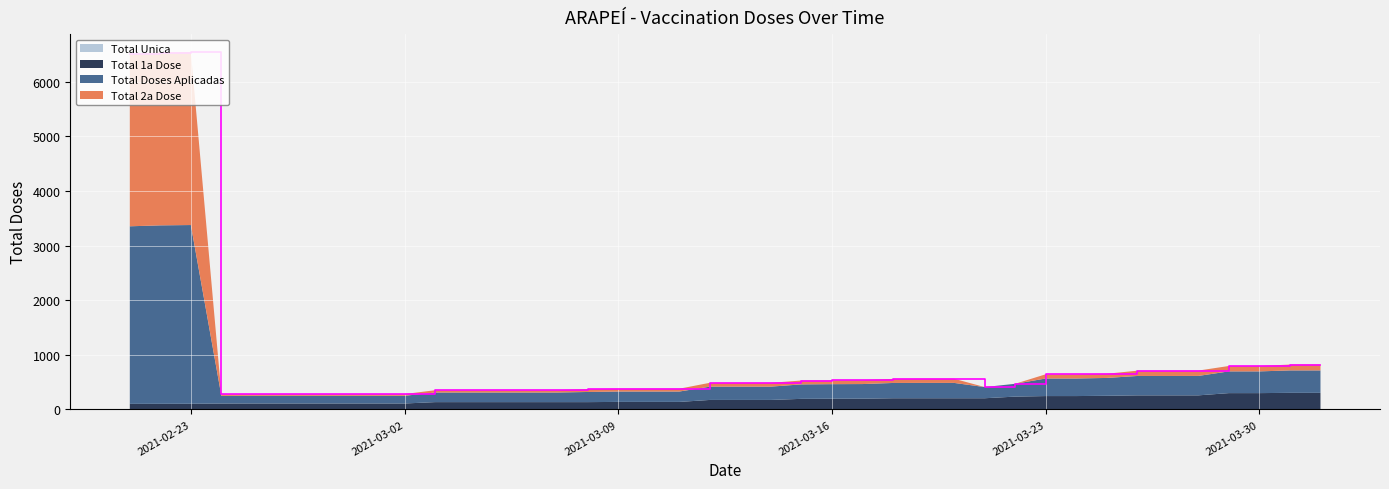

Reading left to right, list all the values displayed in this chart.

Total Doses Aplicadas: 2021-02-21=3253	2021-02-22=3269	2021-02-23=3274	2021-02-24=140	2021-02-25=141	2021-02-26=141	2021-02-27=141	2021-02-28=141	2021-03-01=141	2021-03-02=141	2021-03-03=176	2021-03-04=176	2021-03-05=176	2021-03-06=176	2021-03-07=176	2021-03-08=186	2021-03-09=190	2021-03-10=190	2021-03-11=190	2021-03-12=244	2021-03-13=244	2021-03-14=244	2021-03-15=265	2021-03-16=267	2021-03-17=268	2021-03-18=280	2021-03-19=281	2021-03-20=281	2021-03-21=205	2021-03-22=235	2021-03-23=322	2021-03-24=322	2021-03-25=327	2021-03-26=355	2021-03-27=355	2021-03-28=356	2021-03-29=398	2021-03-30=398	2021-03-31=411	2021-04-01=411
Total 1a Dose: 2021-02-21=102	2021-02-22=103	2021-02-23=104	2021-02-24=108	2021-02-25=109	2021-02-26=109	2021-02-27=109	2021-02-28=109	2021-03-01=109	2021-03-02=109	2021-03-03=134	2021-03-04=134	2021-03-05=134	2021-03-06=134	2021-03-07=134	2021-03-08=134	2021-03-09=138	2021-03-10=138	2021-03-11=138	2021-03-12=174	2021-03-13=174	2021-03-14=174	2021-03-15=194	2021-03-16=196	2021-03-17=197	2021-03-18=205	2021-03-19=205	2021-03-20=205	2021-03-21=205	2021-03-22=235	2021-03-23=245	2021-03-24=245	2021-03-25=250	2021-03-26=258	2021-03-27=258	2021-03-28=258	2021-03-29=299	2021-03-30=299	2021-03-31=304	2021-04-01=304
Total 2a Dose: 2021-02-21=3151	2021-02-22=3166	2021-02-23=3170	2021-02-24=32	2021-02-25=32	2021-02-26=32	2021-02-27=32	2021-02-28=32	2021-03-01=32	2021-03-02=32	2021-03-03=42	2021-03-04=42	2021-03-05=42	2021-03-06=42	2021-03-07=42	2021-03-08=52	2021-03-09=52	2021-03-10=52	2021-03-11=52	2021-03-12=70	2021-03-13=70	2021-03-14=70	2021-03-15=71	2021-03-16=71	2021-03-17=71	2021-03-18=75	2021-03-19=76	2021-03-20=76	2021-03-21=0	2021-03-22=0	2021-03-23=77	2021-03-24=77	2021-03-25=77	2021-03-26=97	2021-03-27=97	2021-03-28=98	2021-03-29=99	2021-03-30=99	2021-03-31=107	2021-04-01=107
Total Unica: 2021-02-21=0	2021-02-22=0	2021-02-23=0	2021-02-24=0	2021-02-25=0	2021-02-26=0	2021-02-27=0	2021-02-28=0	2021-03-01=0	2021-03-02=0	2021-03-03=0	2021-03-04=0	2021-03-05=0	2021-03-06=0	2021-03-07=0	2021-03-08=0	2021-03-09=0	2021-03-10=0	2021-03-11=0	2021-03-12=0	2021-03-13=0	2021-03-14=0	2021-03-15=0	2021-03-16=0	2021-03-17=0	2021-03-18=0	2021-03-19=0	2021-03-20=0	2021-03-21=0	2021-03-22=0	2021-03-23=0	2021-03-24=0	2021-03-25=0	2021-03-26=0	2021-03-27=0	2021-03-28=0	2021-03-29=0	2021-03-30=0	2021-03-31=0	2021-04-01=0